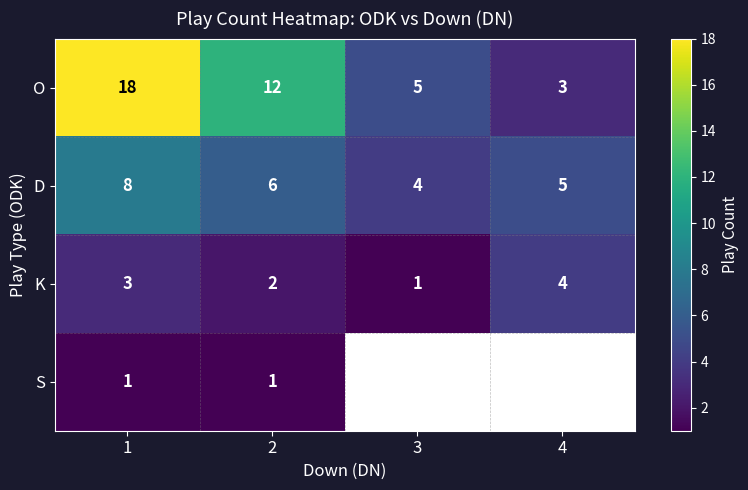

True or false: D has a value of 2.4 at 3.

False